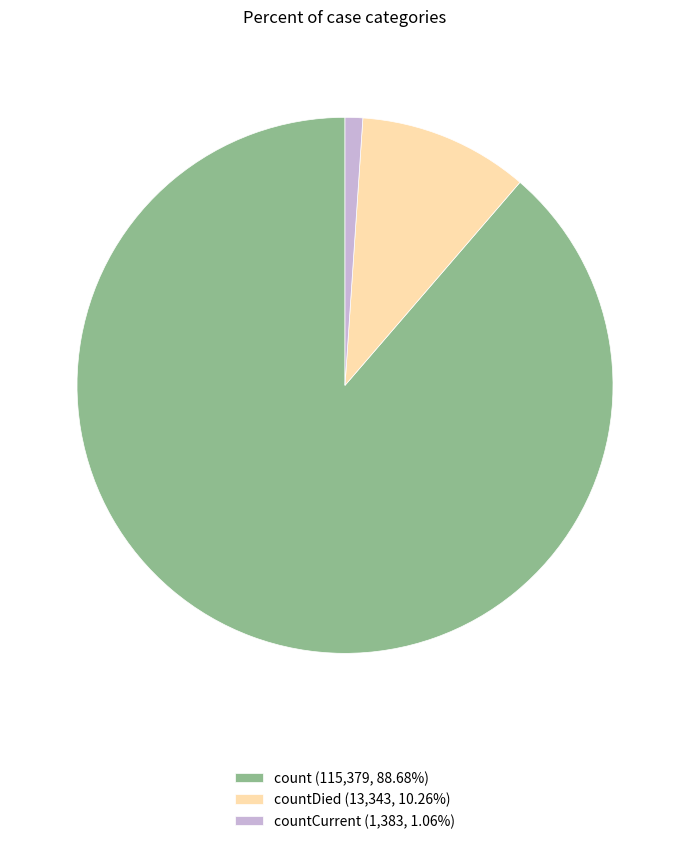

Is the sum of countCurrent (1,383, 1.06%) and count (115,379, 88.68%) greater than half?

Yes